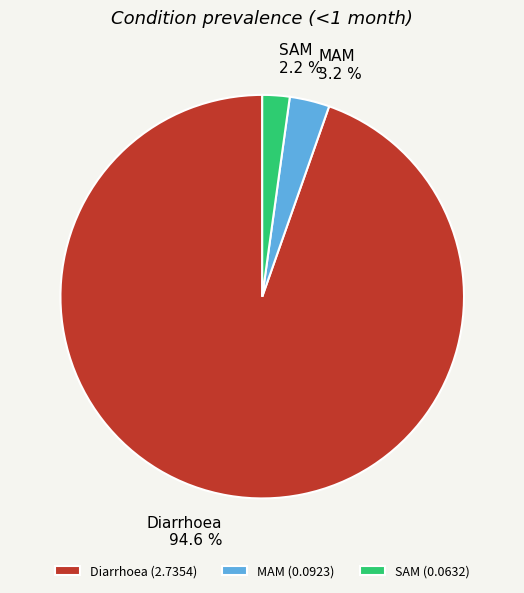

What is the total percentage of Diarrhoea and MAM?

97.8%